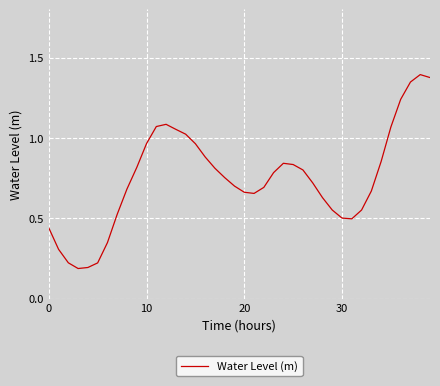

How many lines are shown in the chart?

1